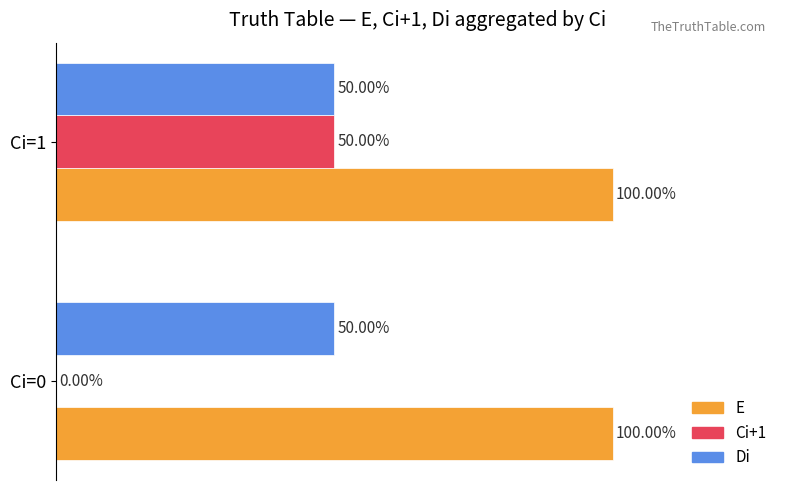

Which series has the largest total across all categories?

E